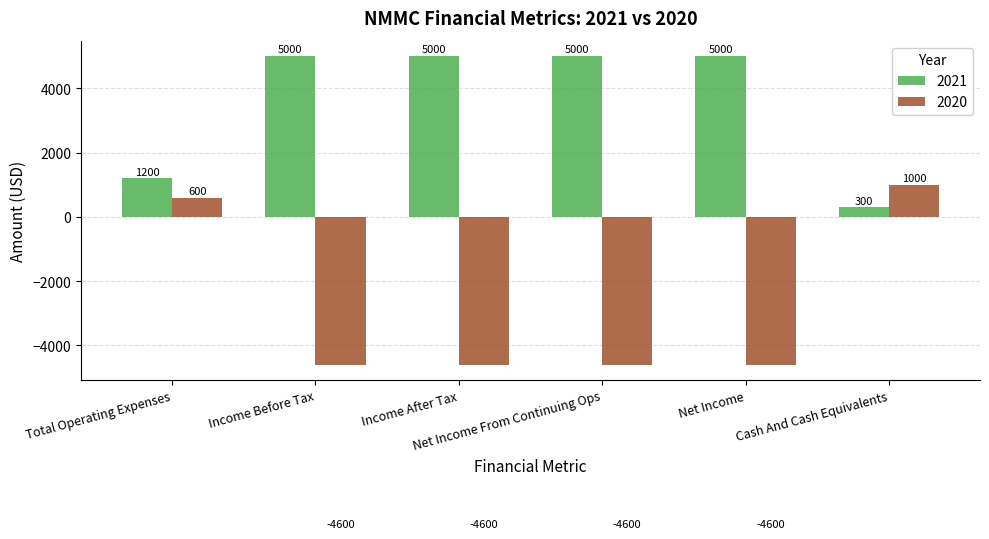

Which series has the largest total across all categories?

2021